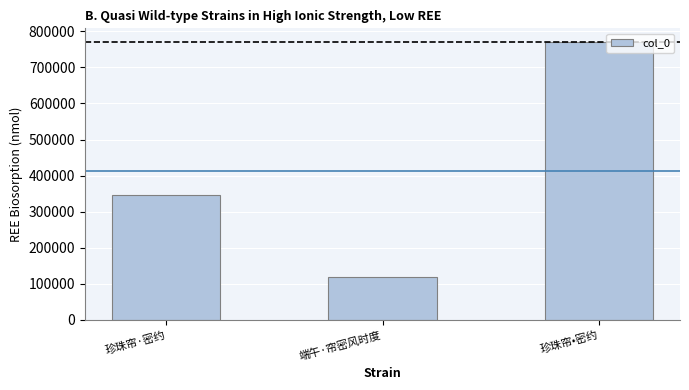

What is the change in value from 珍珠帘·密约 to 端午·帘密风时度?

-226930